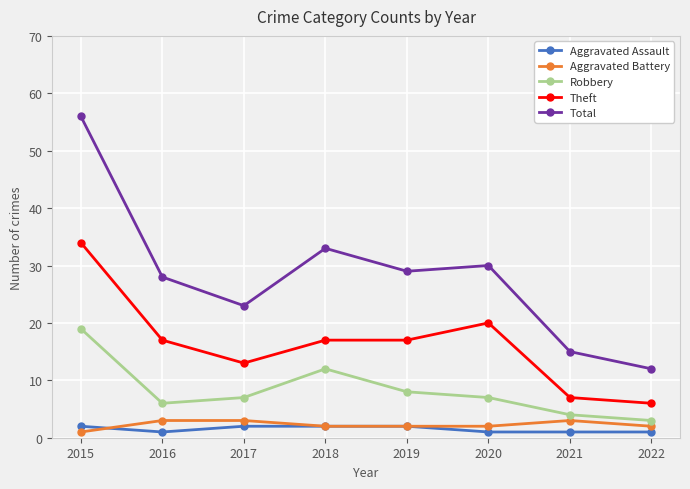

What are all the series names shown in the legend?

Aggravated Assault, Aggravated Battery, Robbery, Theft, Total